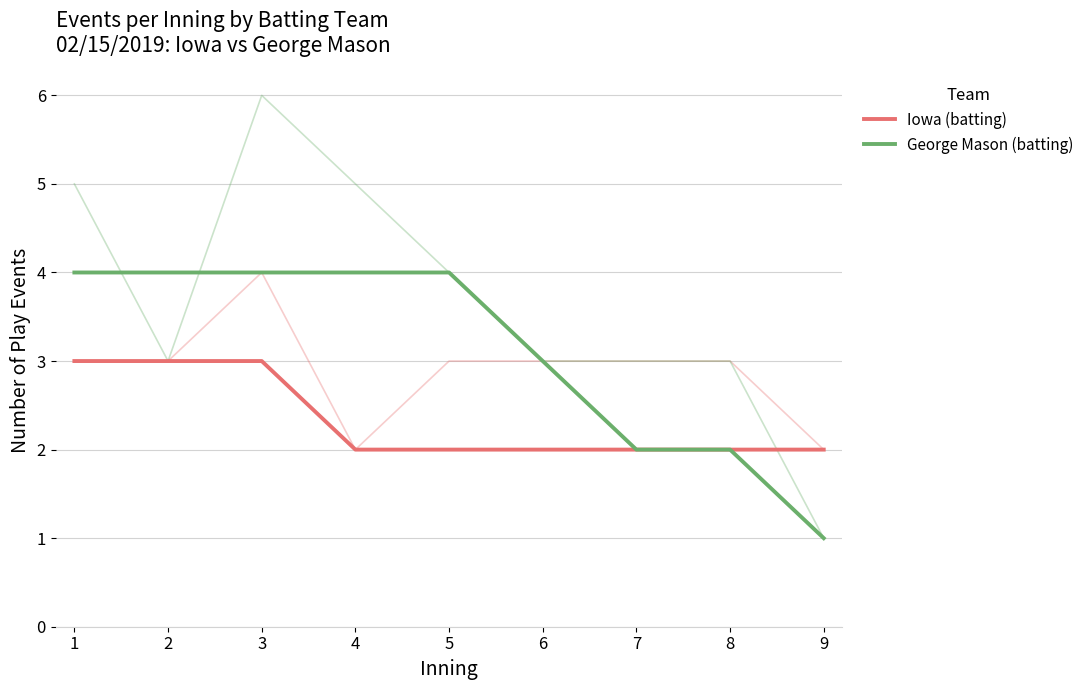

Reading left to right, transcribe all the data shown in this chart.

Iowa (batting): 1=3	2=3	3=3	4=2	5=2	6=2	7=2	8=2	9=2
George Mason (batting): 1=4	2=4	3=4	4=4	5=4	6=3	7=2	8=2	9=1